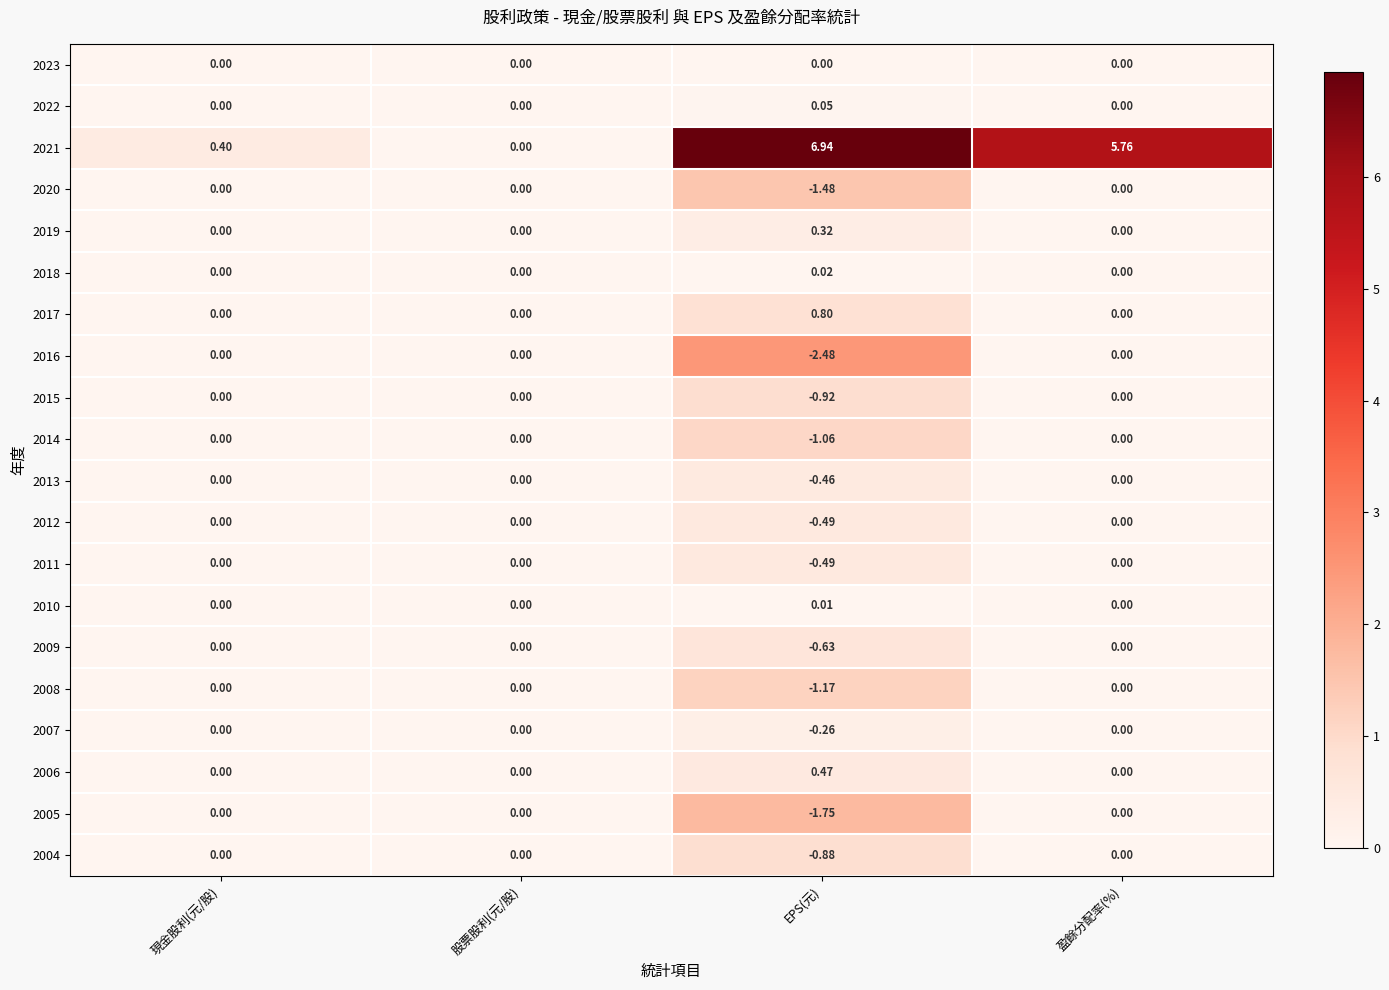

Which category has the lowest value across all series?

EPS(元)